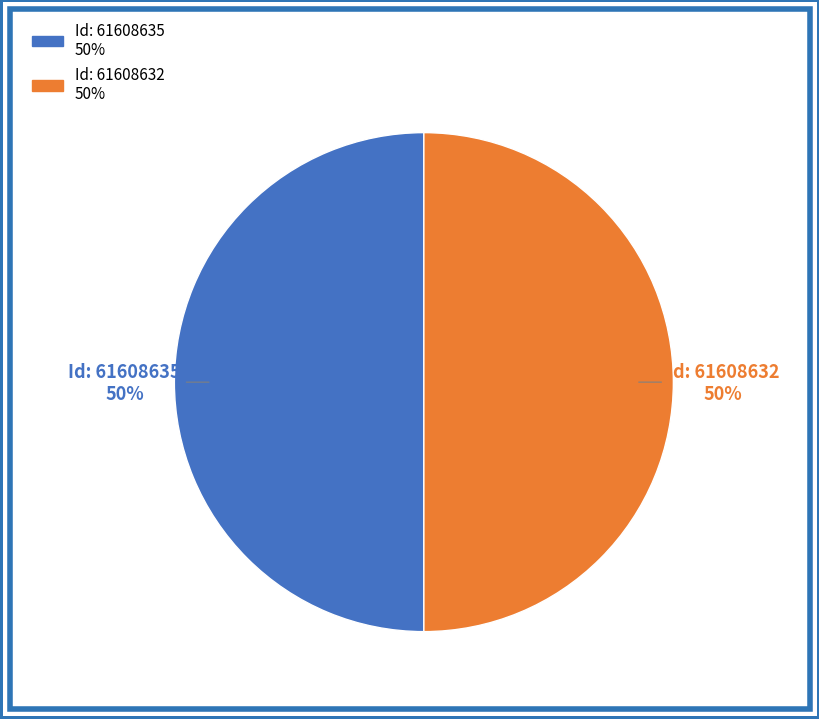

To the nearest percent, what is the average slice percentage?

50%